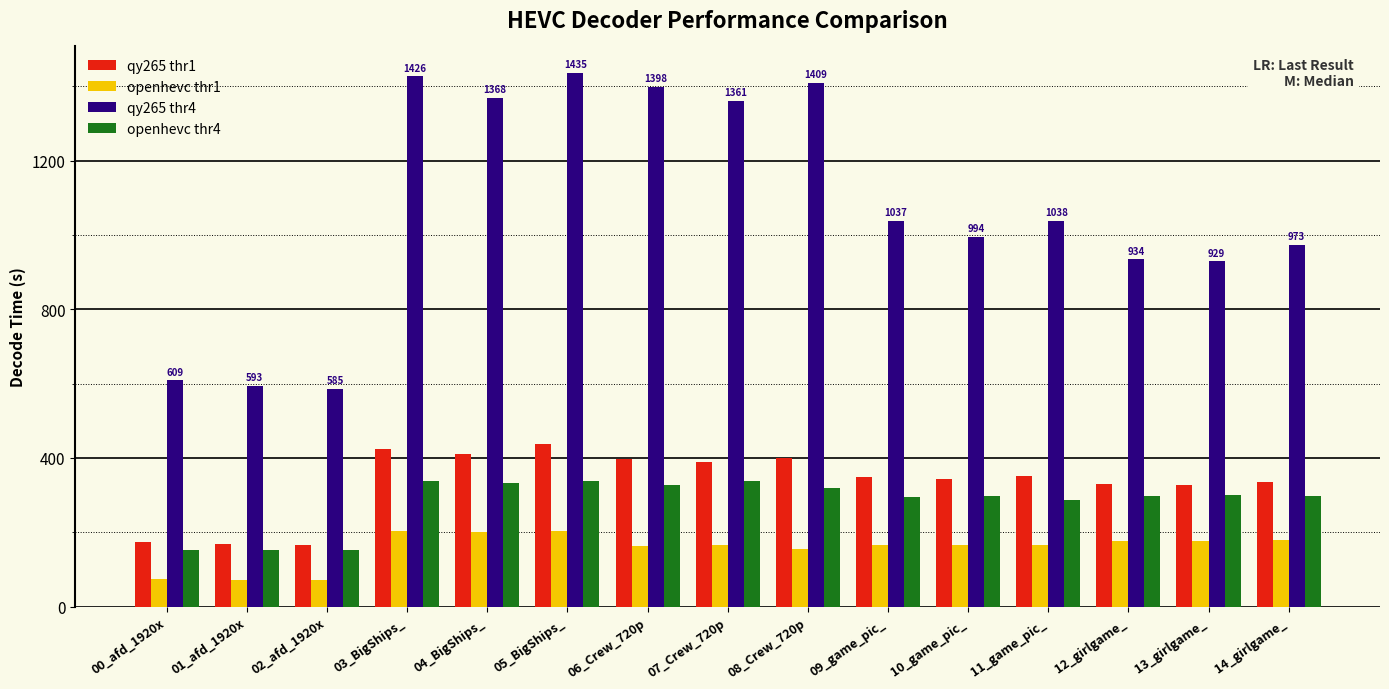

Which series has the largest total across all categories?

qy265 thr4